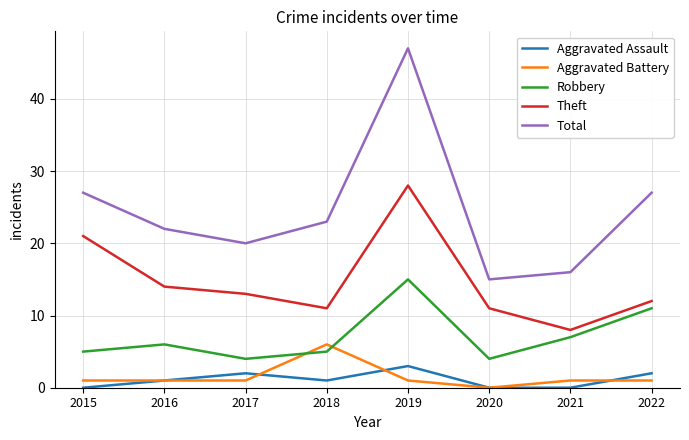

List the series in order of their peak value, lowest first.

Aggravated Assault, Aggravated Battery, Robbery, Theft, Total